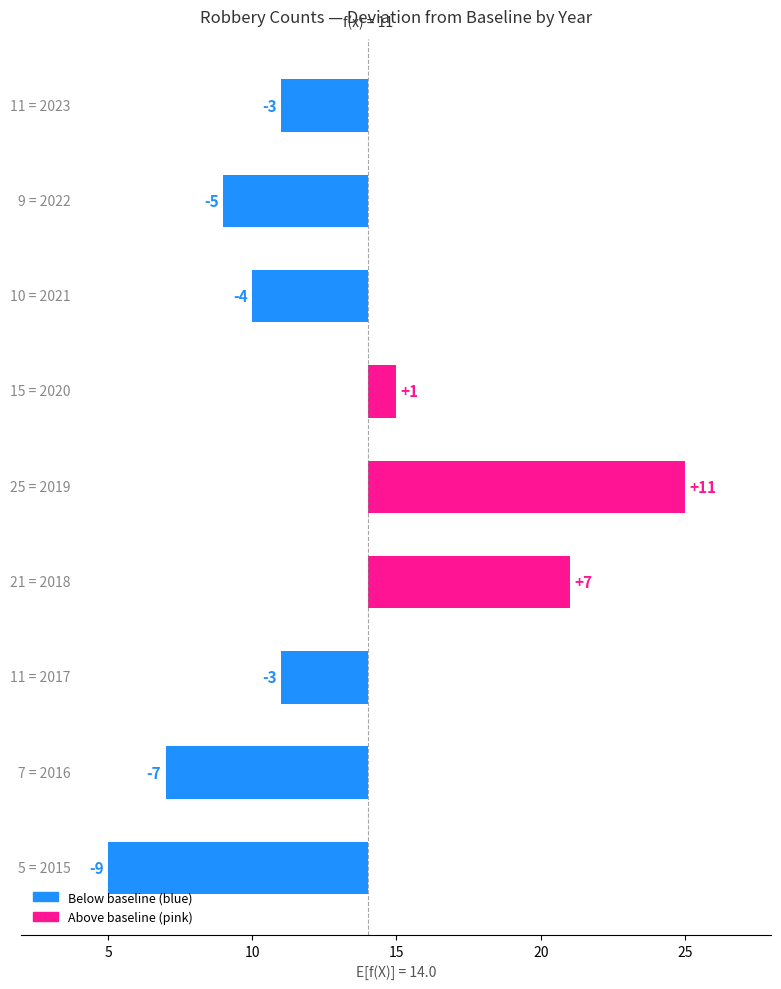

What is the difference between the second highest and second lowest values?

14